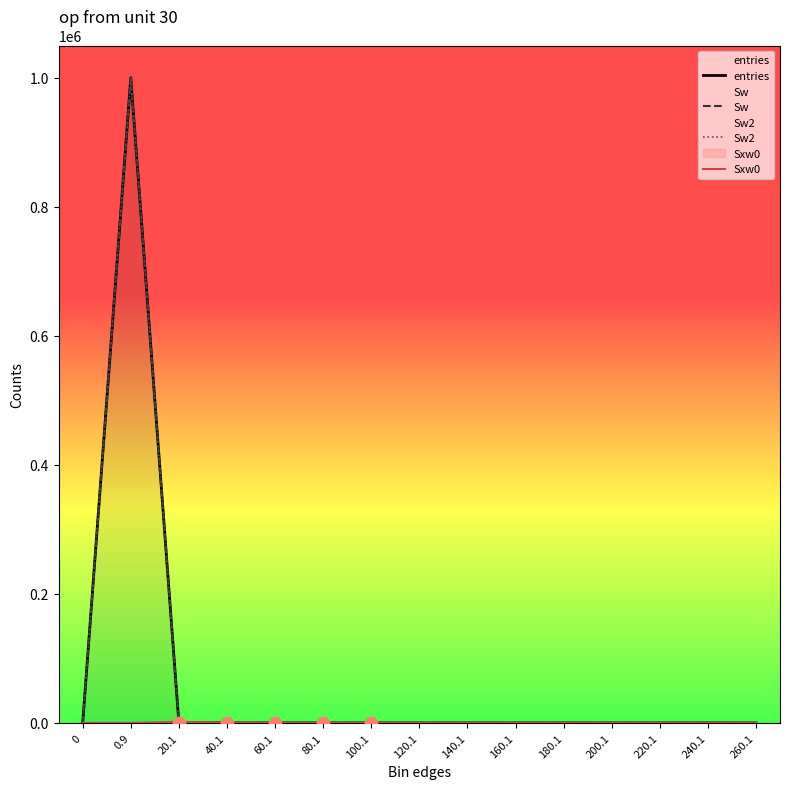

Which series has the largest Y range (max minus min)?

entries